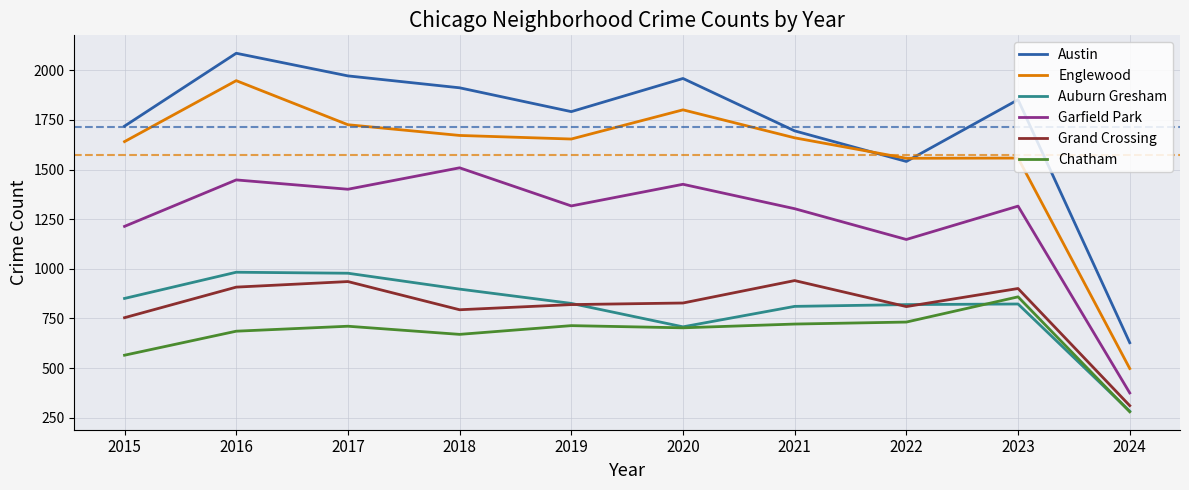

Where is Garfield Park nearest to the value 942?

2022